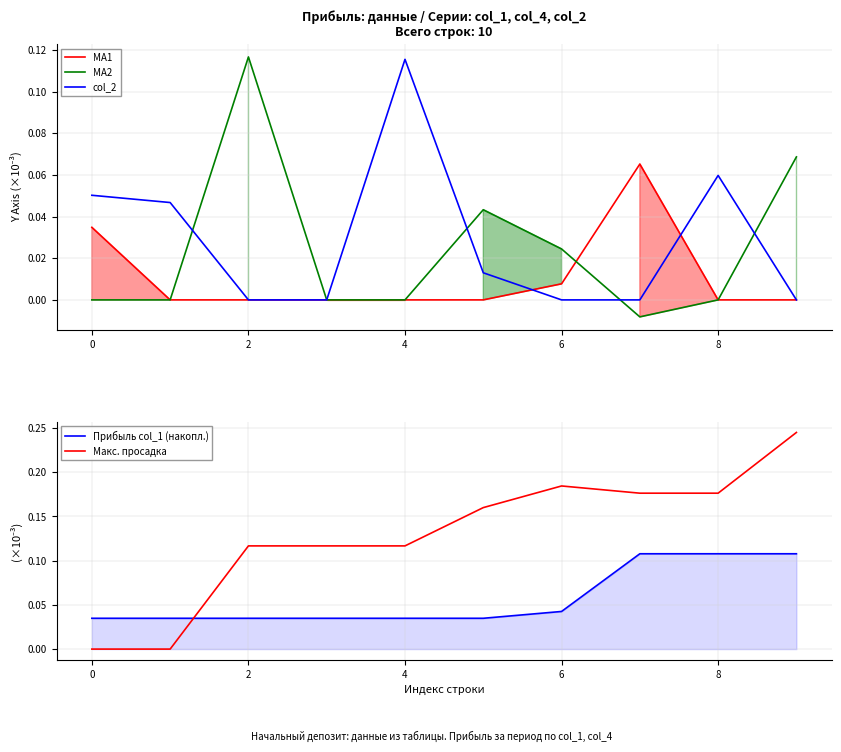

Between 10 and 4, which is larger?

10